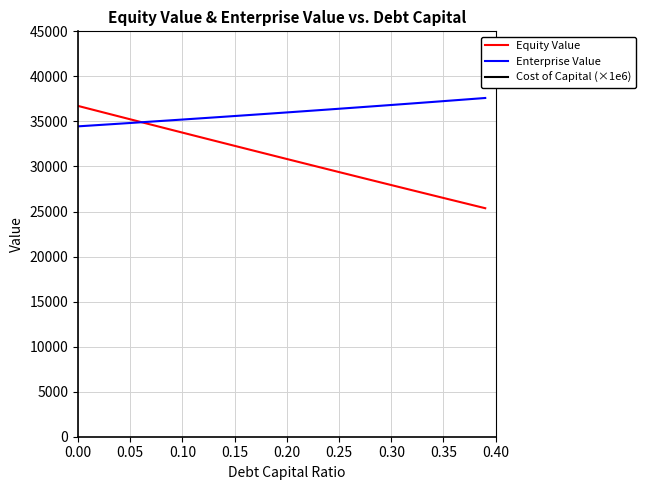

What is the value of the Enterprise Value point at the 13th from the left?

35363.7